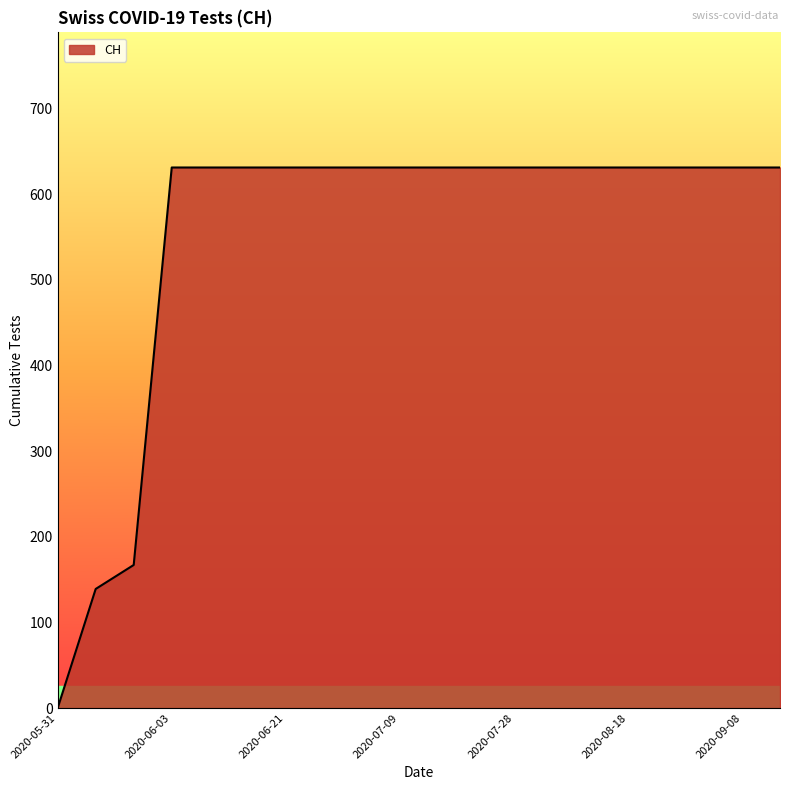

What is the maximum value shown in the chart?

631